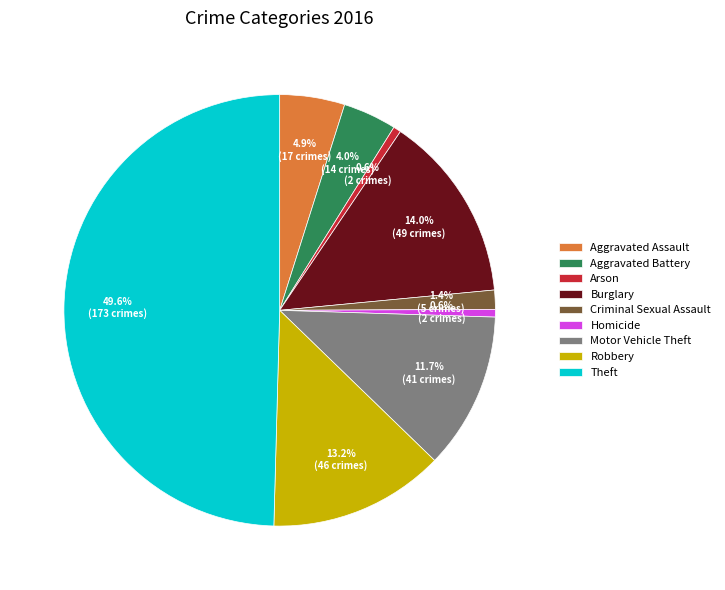

Is the sum of Robbery and Aggravated Assault greater than half?

No